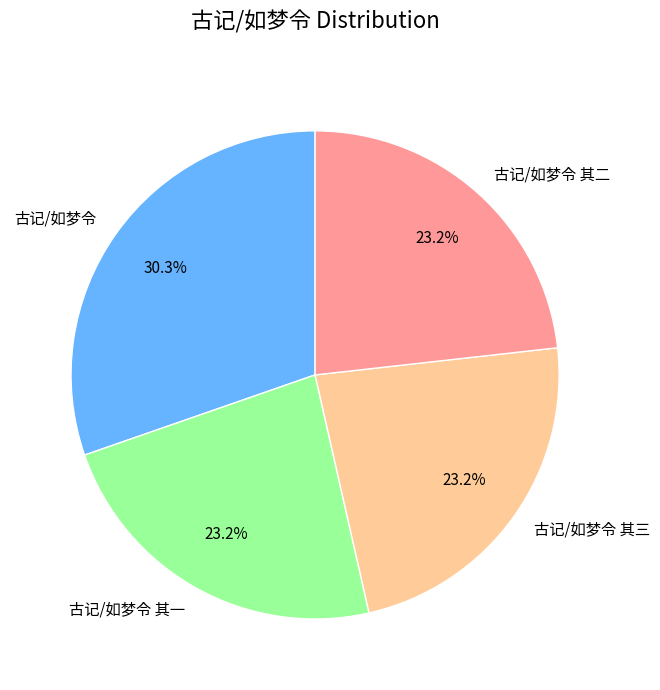

What percentage is the 古记/如梦令 其三 slice, to the nearest percent?

23%